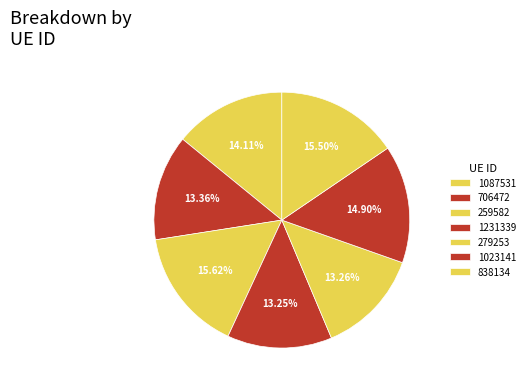

True or false: 706472 accounts for 13% of the total.

True